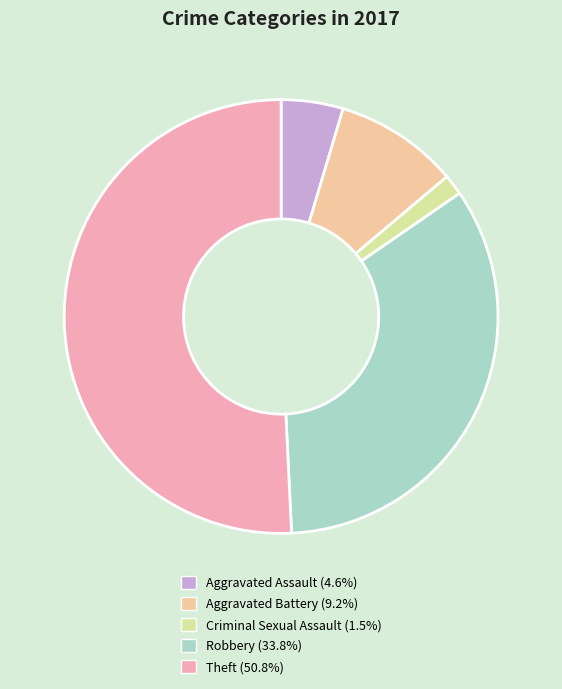

How many slices are in this pie chart?

5